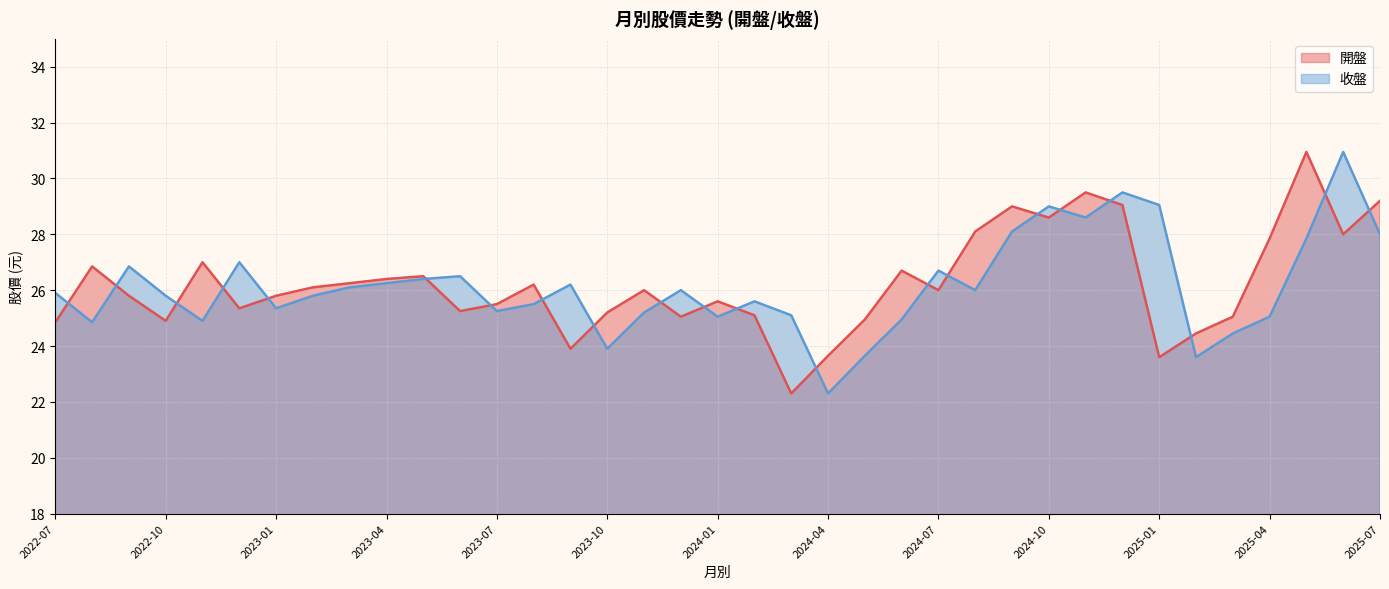

What position from the left is 2025-04?

34